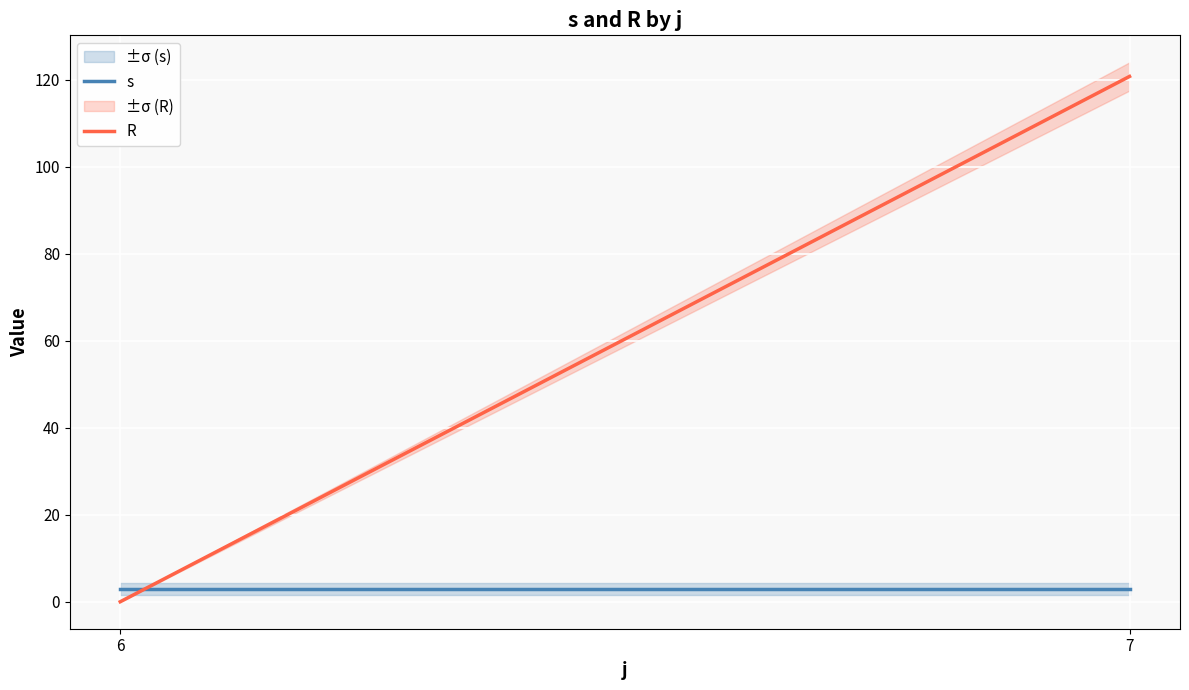

How many lines are shown in the chart?

2